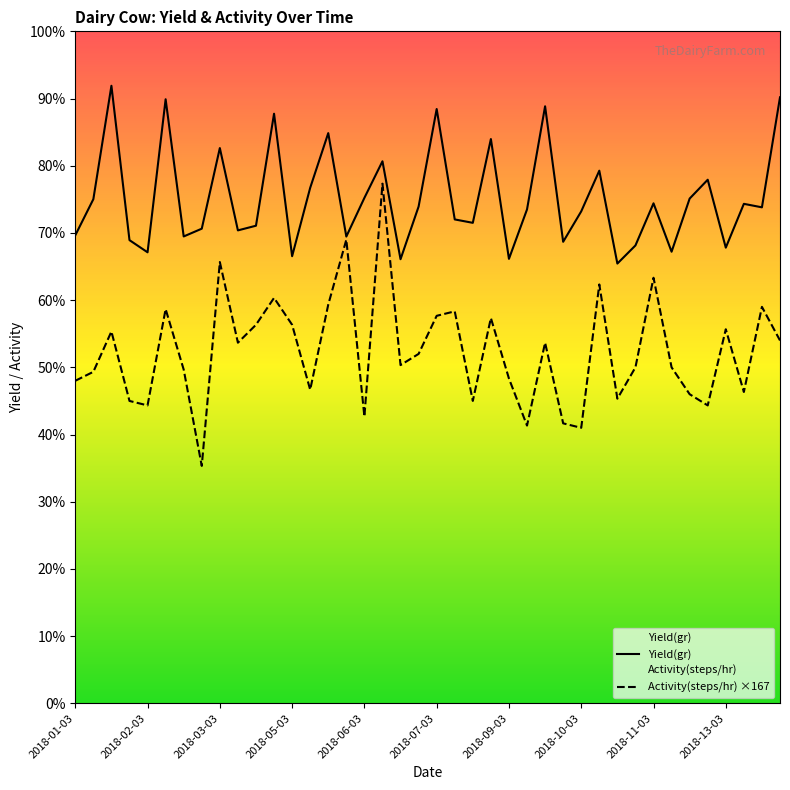

Which series has the largest total across all categories?

Yield(gr)